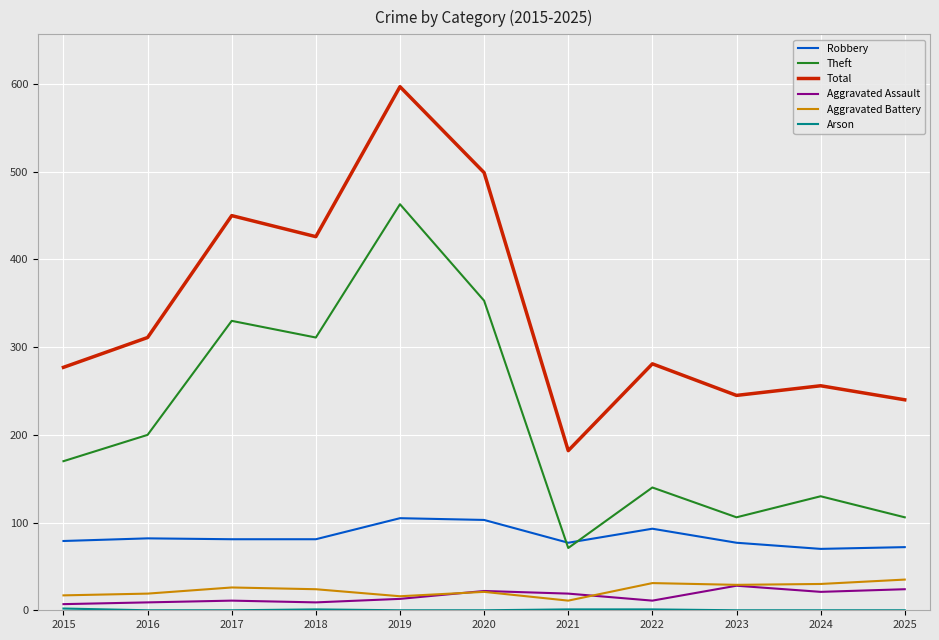

Is it true that Aggravated Assault equals 22 at 2020?

True